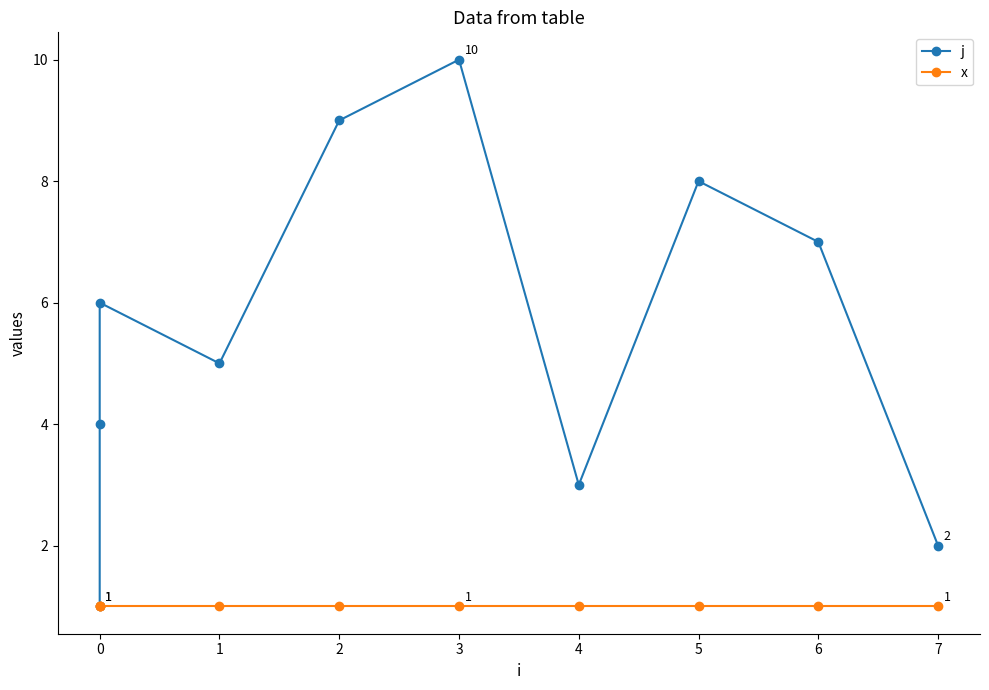

Reading left to right, transcribe all the data shown in this chart.

j: 1	4	6	5	9	10	3	8	7	2
x: 1	1	1	1	1	1	1	1	1	1